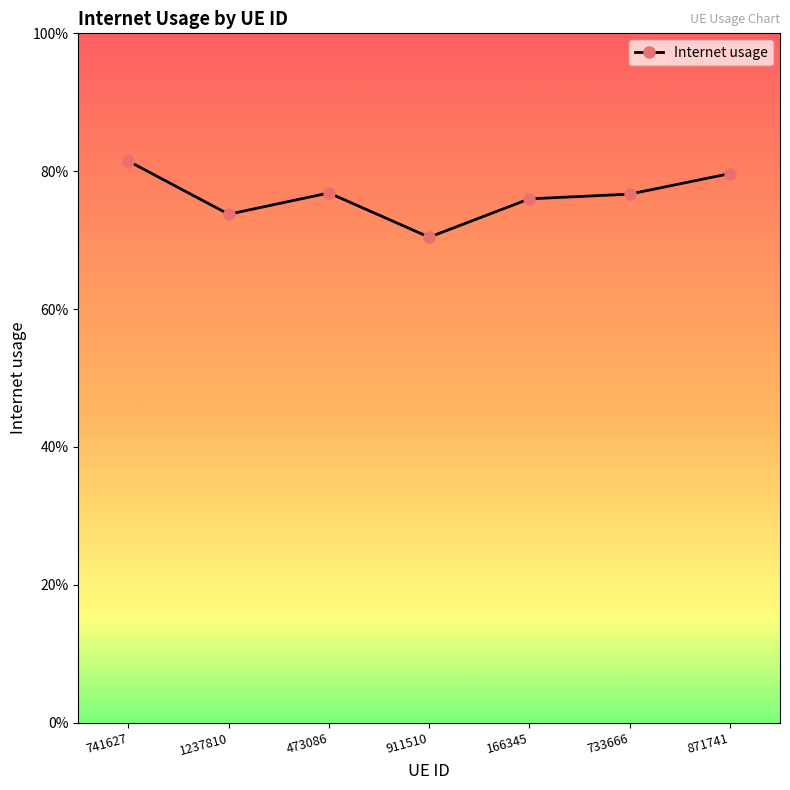

What position from the right is 871741?

1